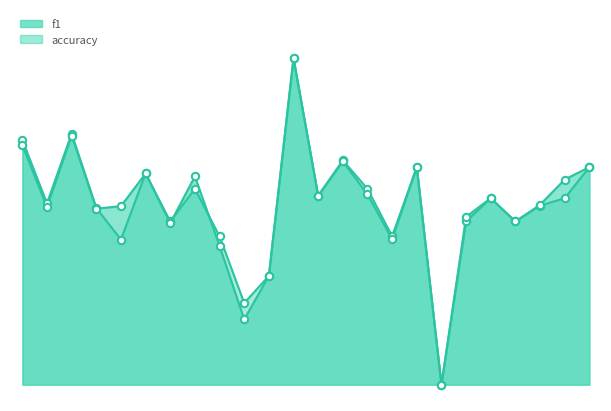

Which series has the largest Y range (max minus min)?

f1